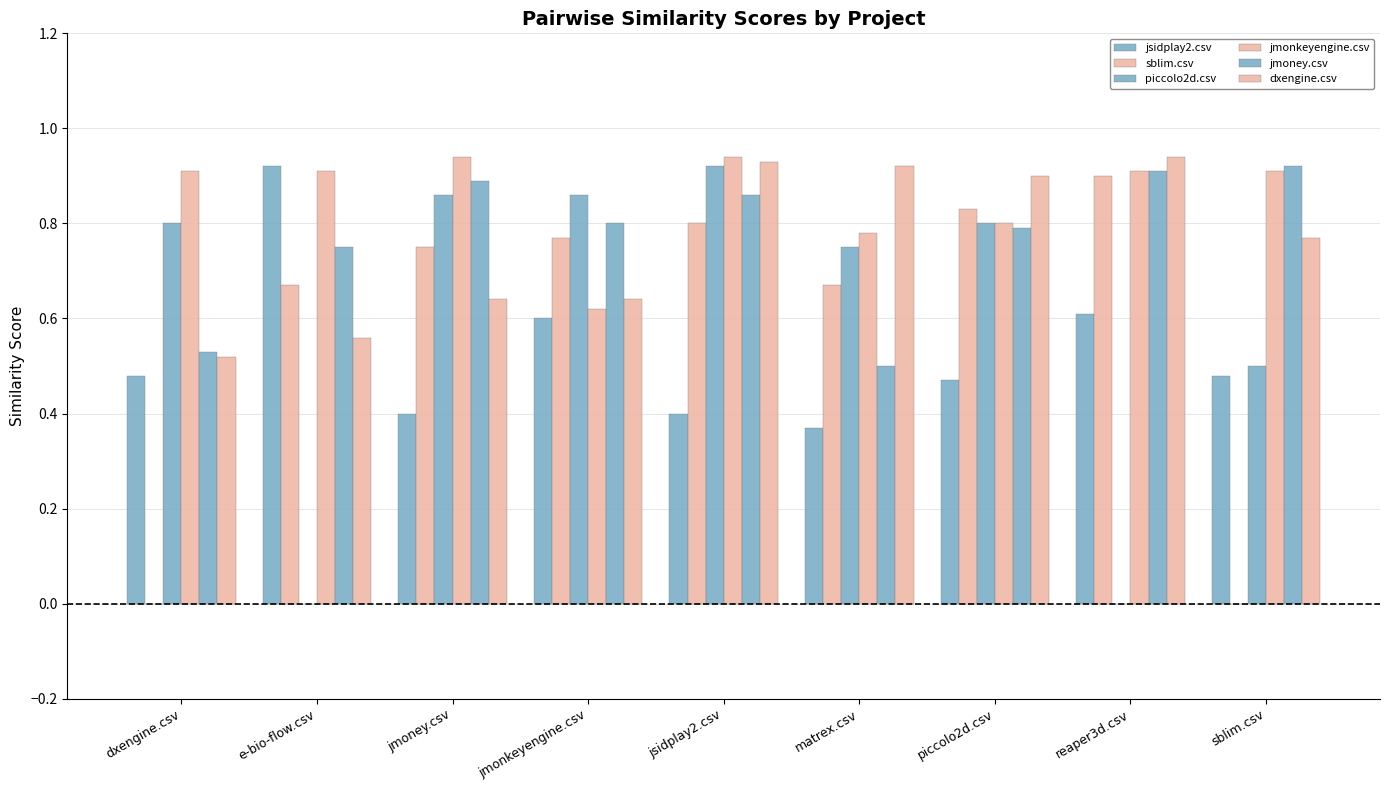

Are the bars grouped side by side (vs. stacked)?

Yes